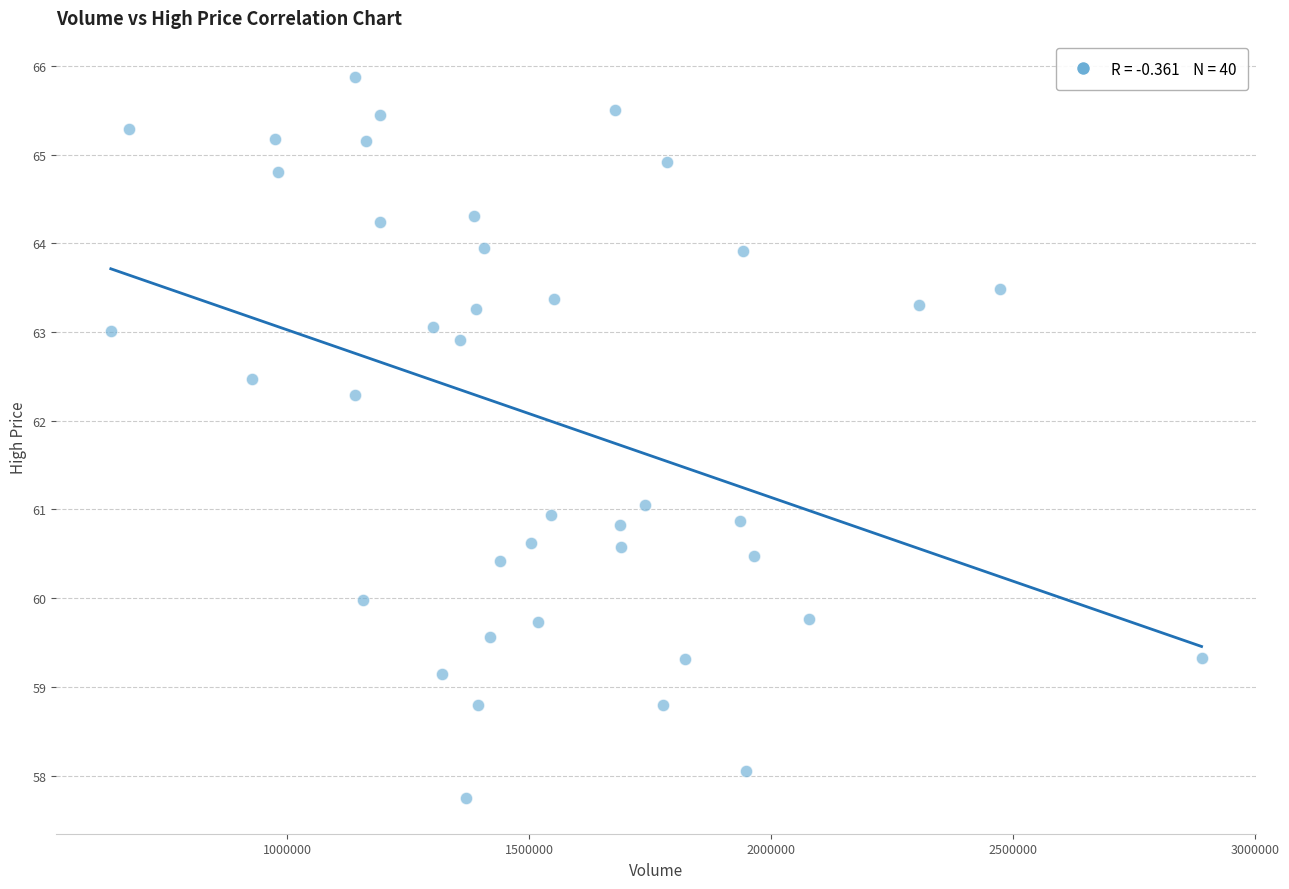

What is the range of Y values (max minus min)?

8.1